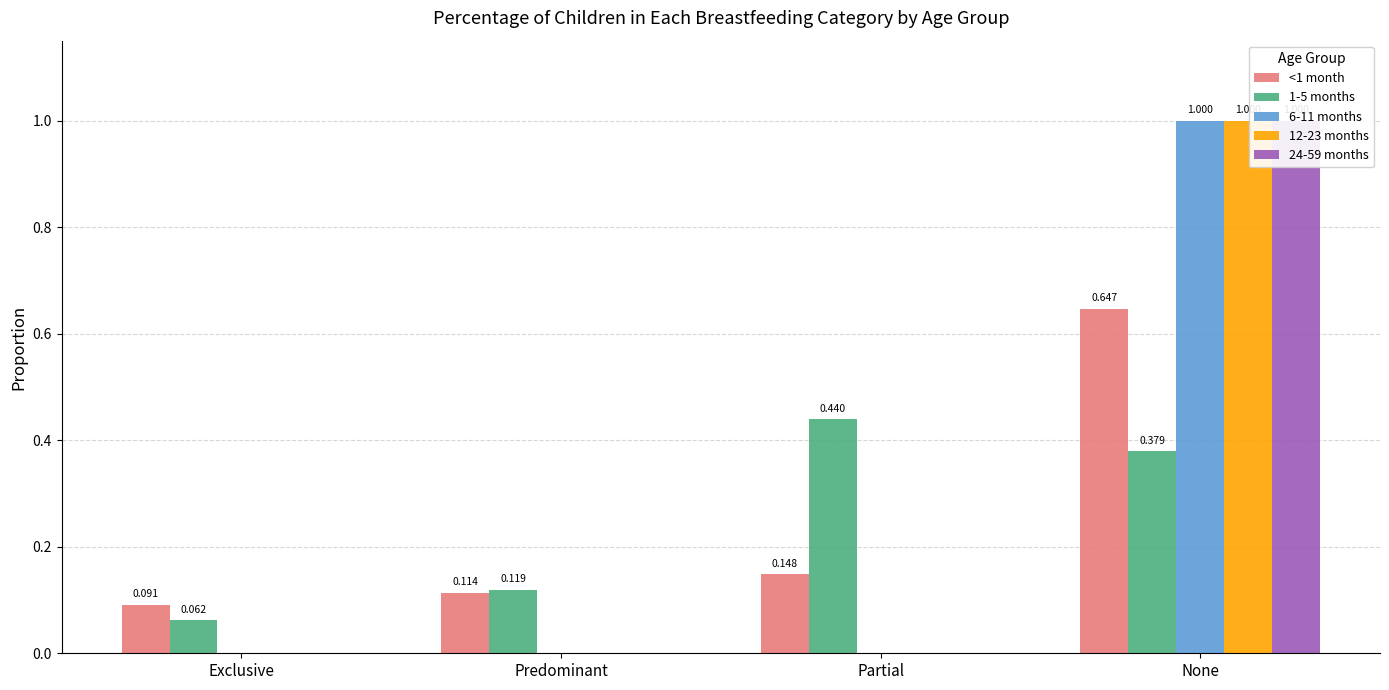

Reading left to right, transcribe all the data shown in this chart.

<1 month: Exclusive=0.1	Predominant=0.1	Partial=0.1	None=0.6
1-5 months: Exclusive=0.1	Predominant=0.1	Partial=0.4	None=0.4
6-11 months: Exclusive=0.0	Predominant=0.0	Partial=0.0	None=1.0
12-23 months: Exclusive=0.0	Predominant=0.0	Partial=0.0	None=1.0
24-59 months: Exclusive=0.0	Predominant=0.0	Partial=0.0	None=1.0